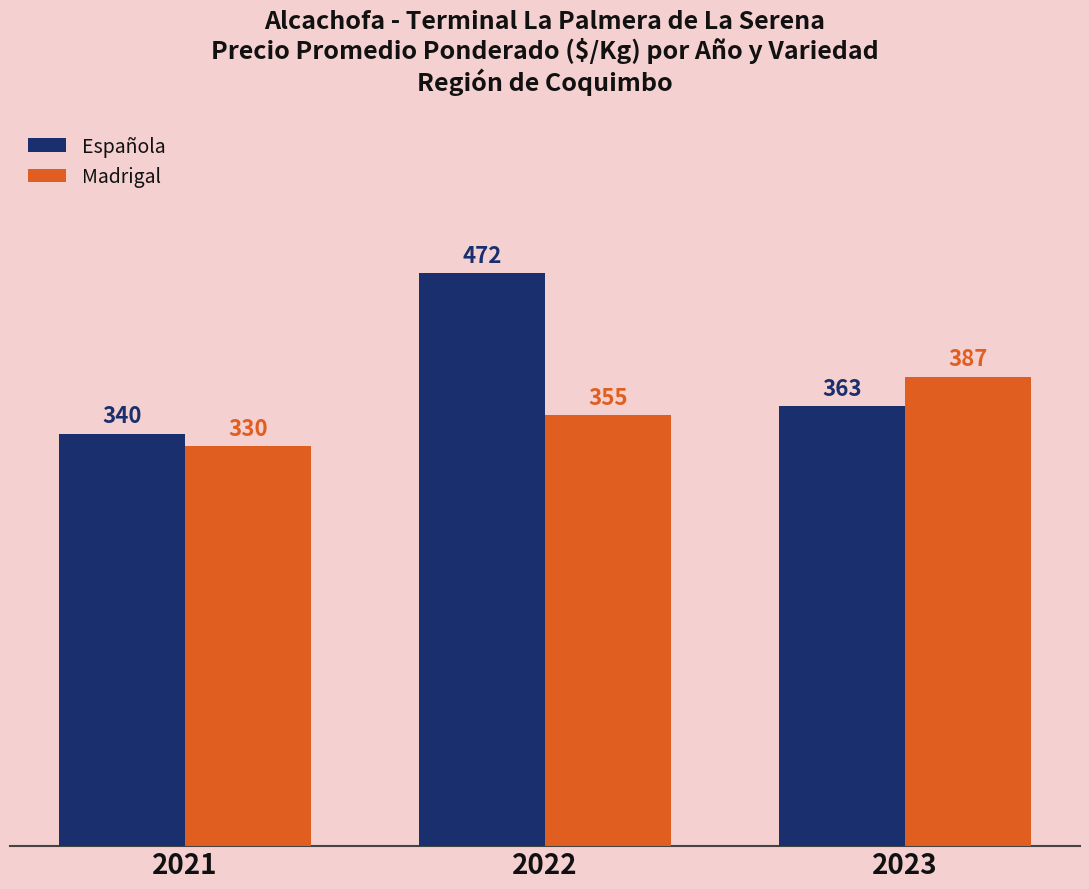

Between 2021 and 2022, which series saw the biggest shift?

Española